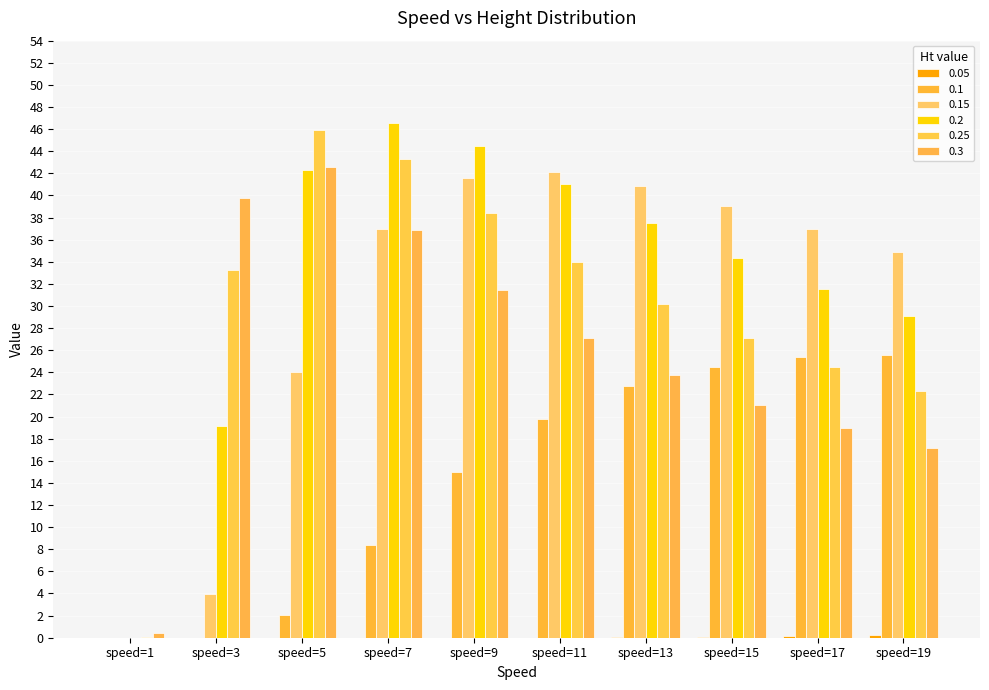

True or false: 0.25 has a value of 24.5 at speed=17.

True